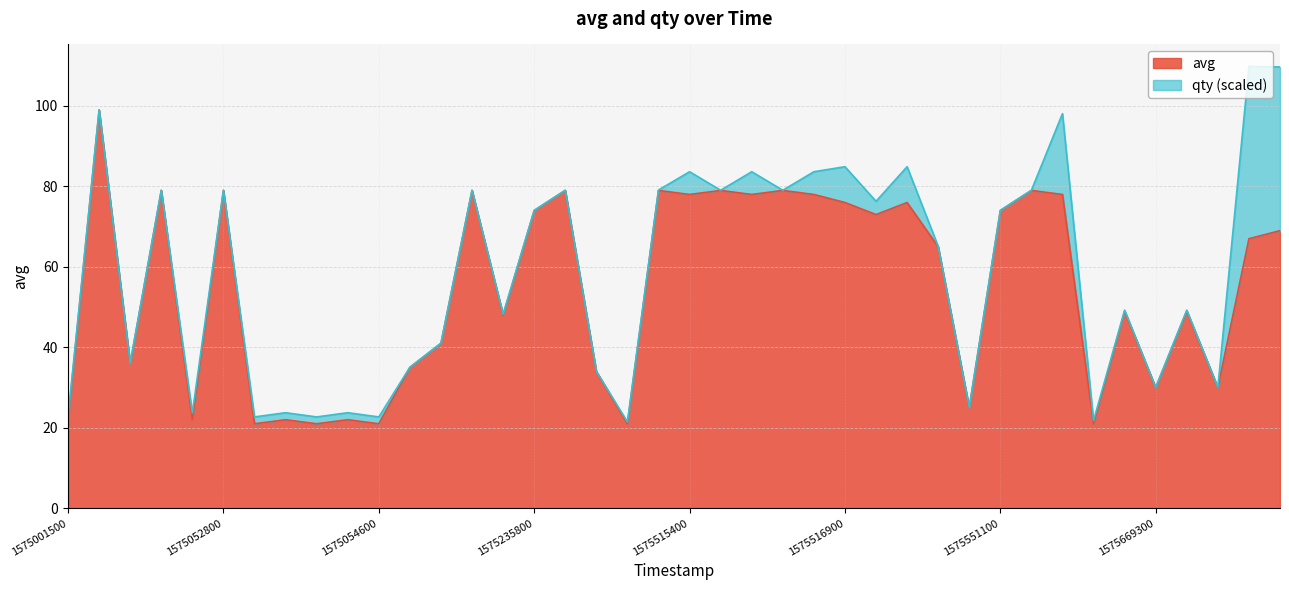

The value at 1575632700 is 44. True or false?

False